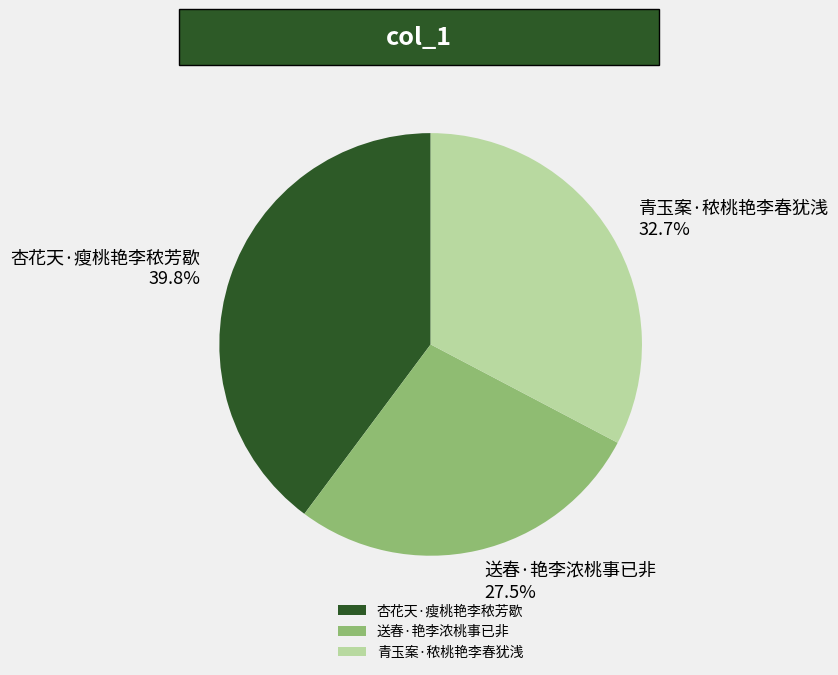

True or false: 杏花天·瘦桃艳李秾芳歇 accounts for 40% of the total.

True